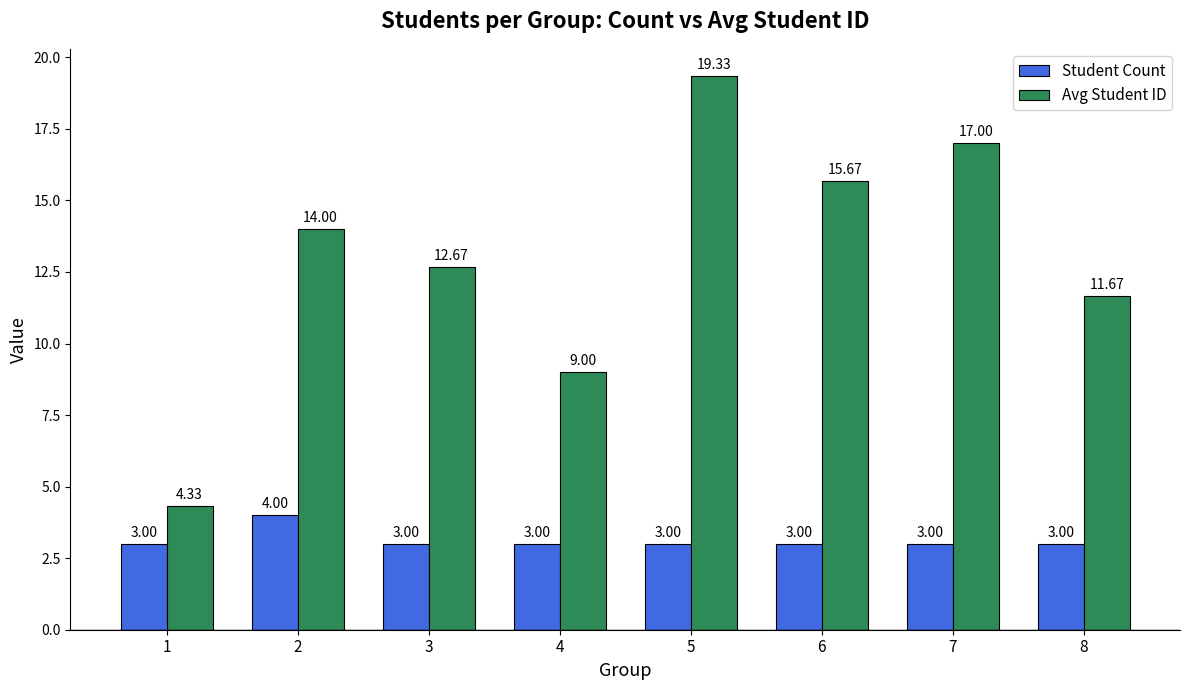

How many data points does each series have?

8